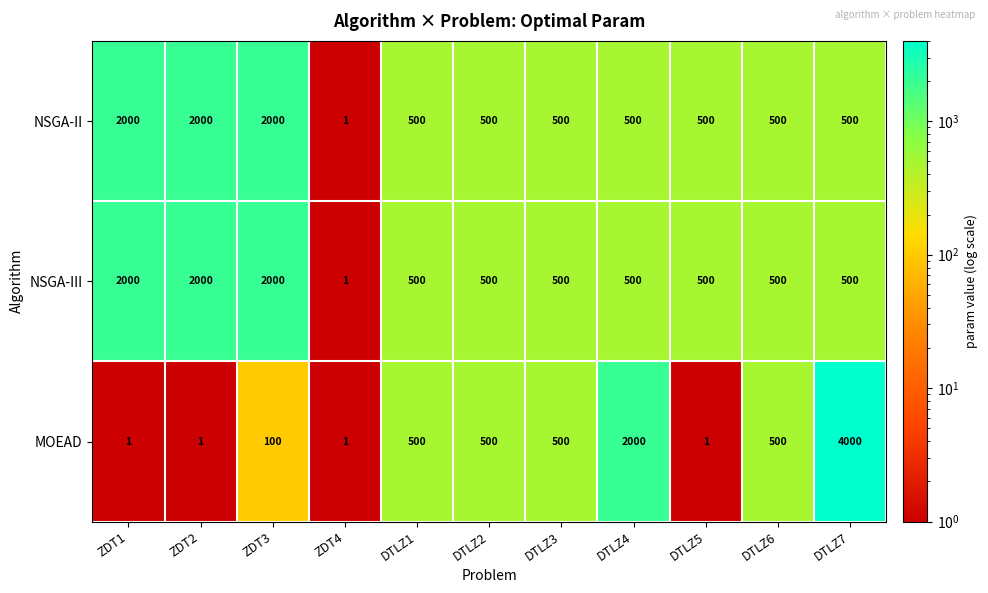

How many values in the NSGA-II series are below 500?

1